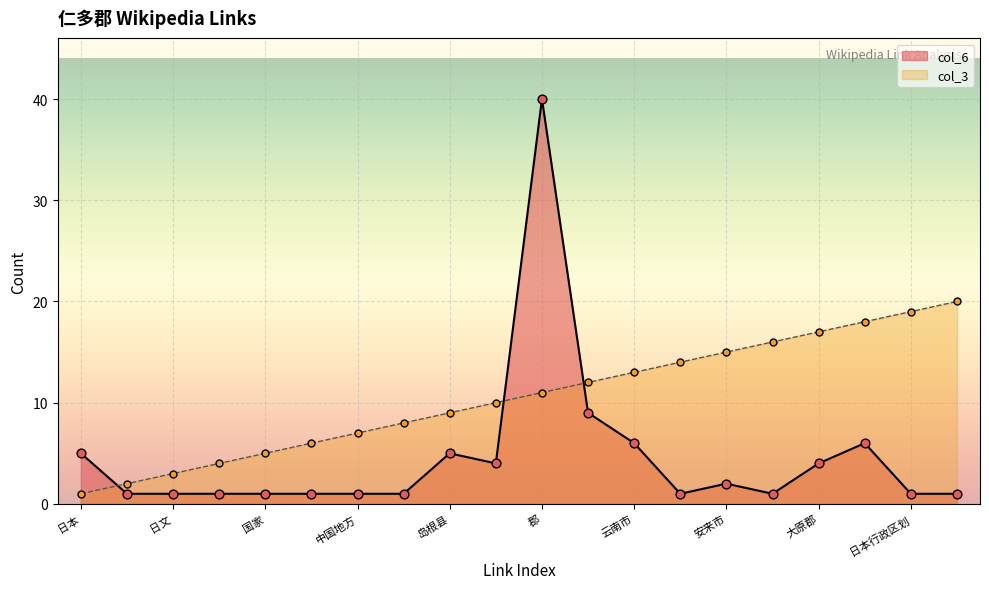

Is the value of col_6 at 町村制 greater than the value of col_3 at 日本?

No